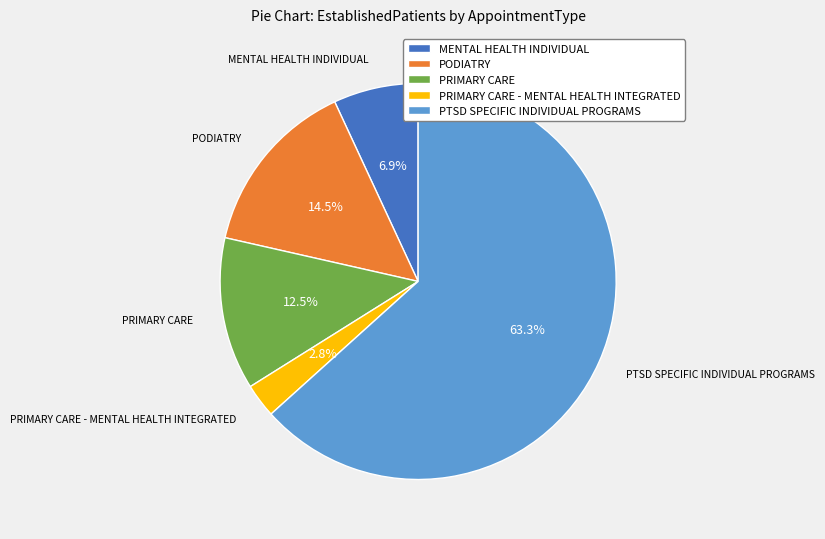

To the nearest percent, what is the combined percentage of MENTAL HEALTH INDIVIDUAL and PRIMARY CARE - MENTAL HEALTH INTEGRATED?

10%